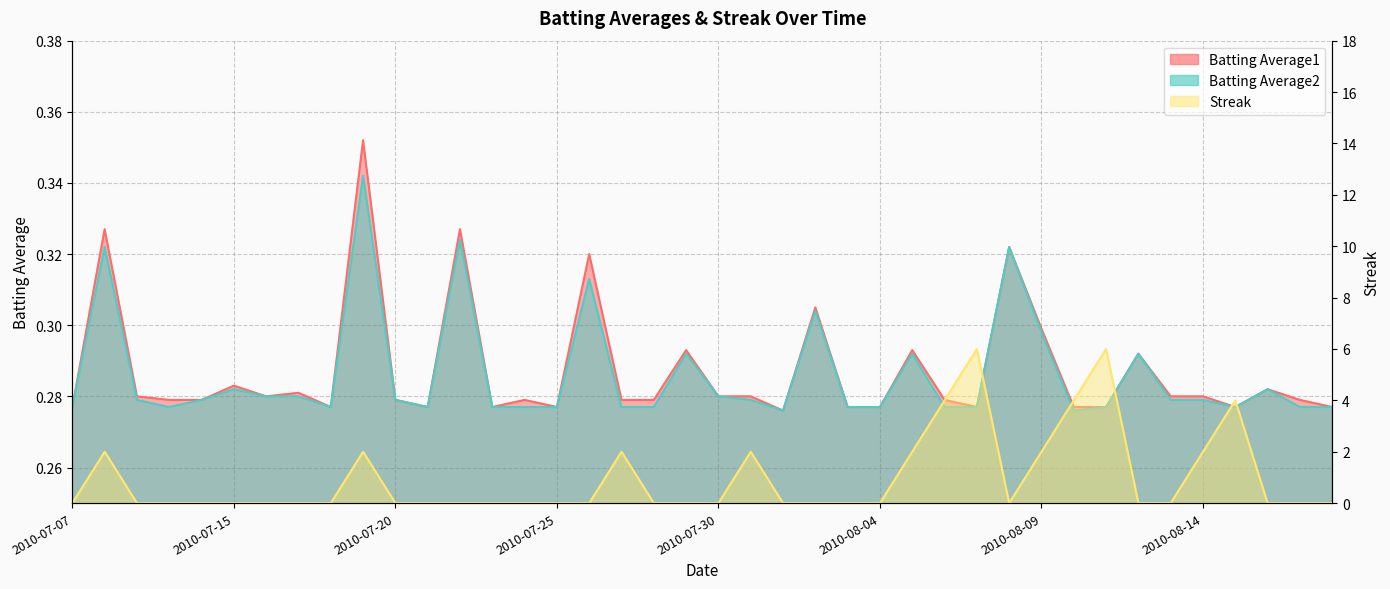

True or false: Streak has a value of -2.0 at 19.

False